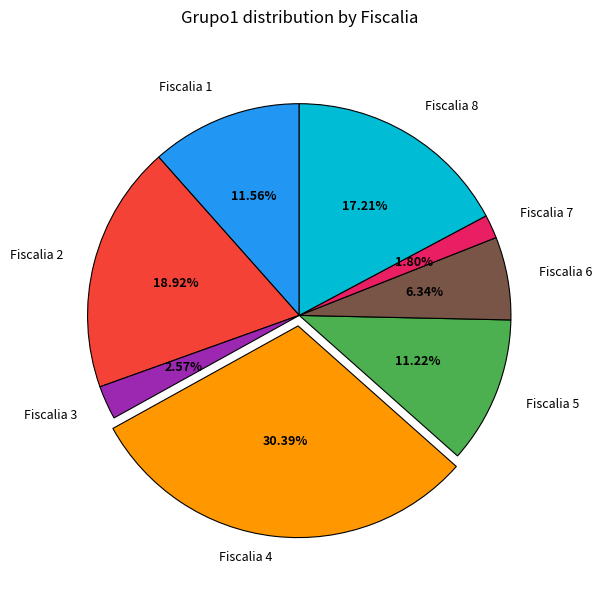

Is Fiscalia 7 the majority of the pie?

No